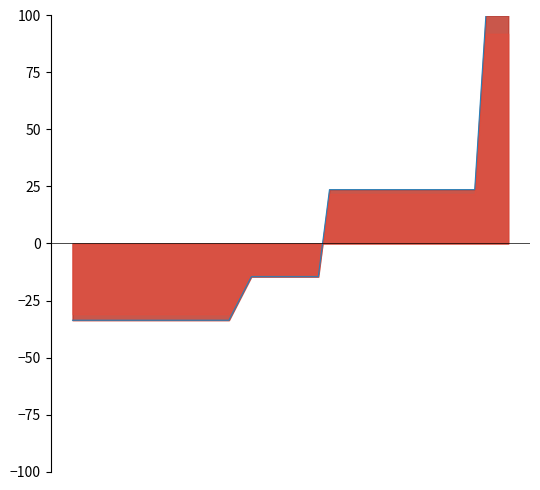

Reading left to right, transcribe all the data shown in this chart.

0=-33.7	1=-33.7	2=-33.7	3=-33.7	4=-33.7	5=-33.7	6=-33.7	7=-33.7	8=-33.7	9=-33.7	10=-33.7	11=-33.7	12=-33.7	13=-33.7	14=-33.7	15=-24.1	16=-14.6	17=-14.6	18=-14.6	19=-14.6	20=-14.6	21=-14.6	22=-14.6	23=23.6	24=23.6	25=23.6	26=23.6	27=23.6	28=23.6	29=23.6	30=23.6	31=23.6	32=23.6	33=23.6	34=23.6	35=23.6	36=23.6	37=100.0	38=100.0	39=100.0